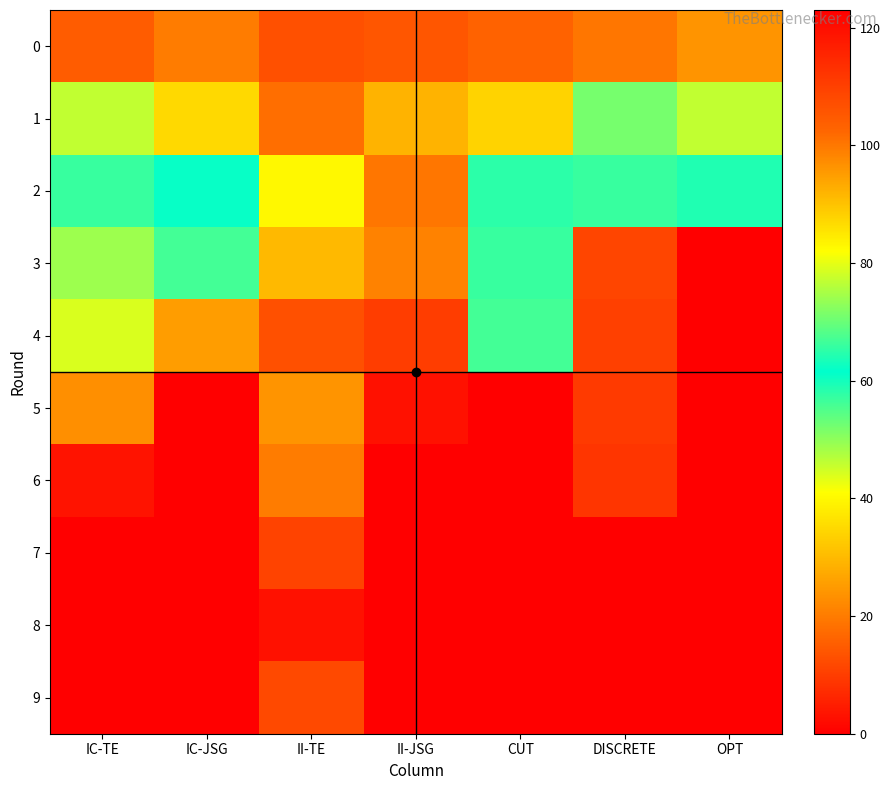

What is the spread (max minus min) of values at IC-JSG?

95